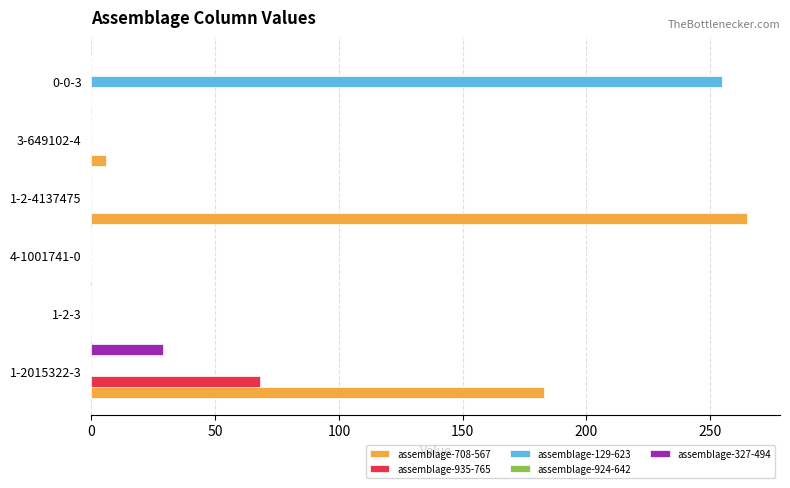

True or false: assemblage-327-494 has a value of 0 at 1-2-4137475.

True